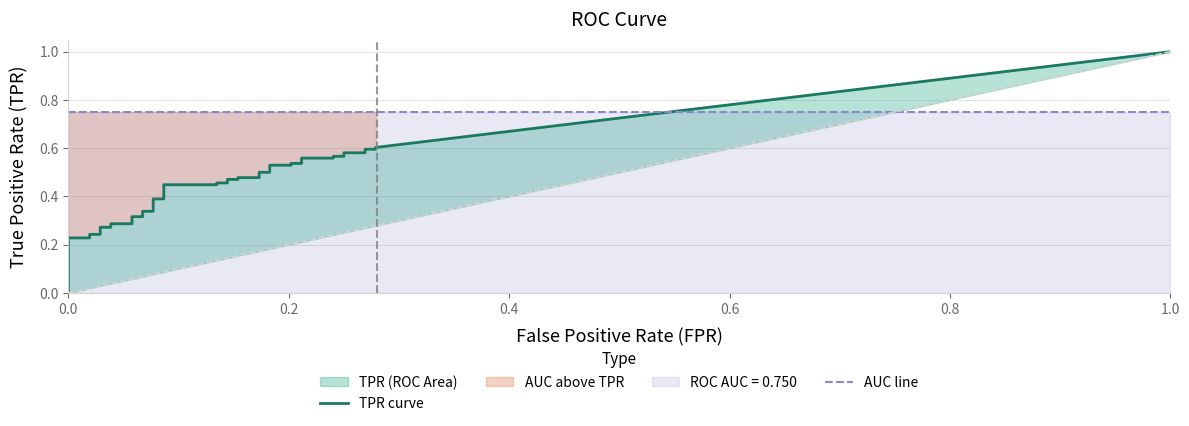

Is it true that fpr equals 0.1 at 20?

True